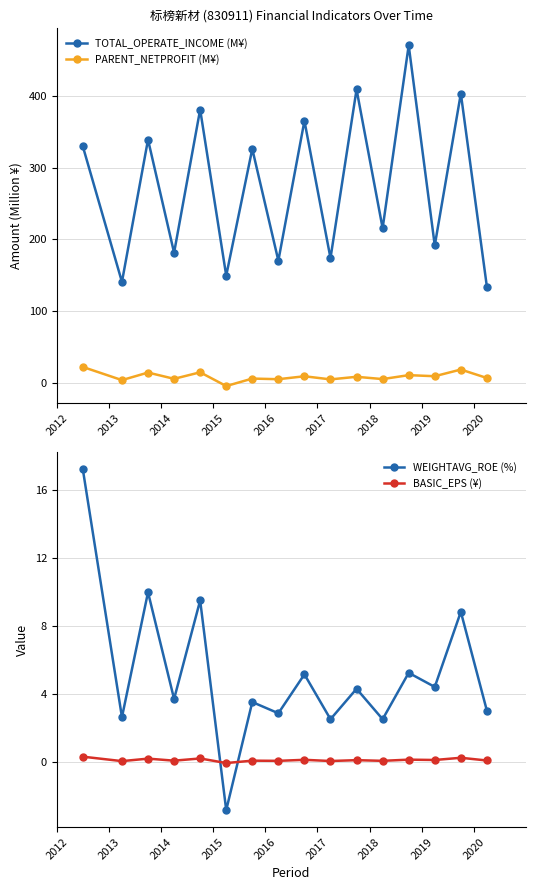

True or false: PARENT_NETPROFIT (M¥) and TOTAL_OPERATE_INCOME (M¥) intersect in this chart.

False